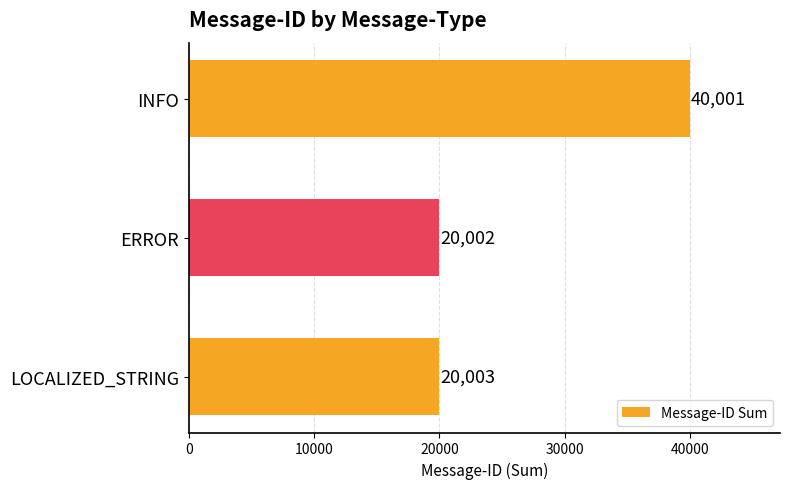

Reading top to bottom, transcribe all the data shown in this chart.

40001	20002	20003